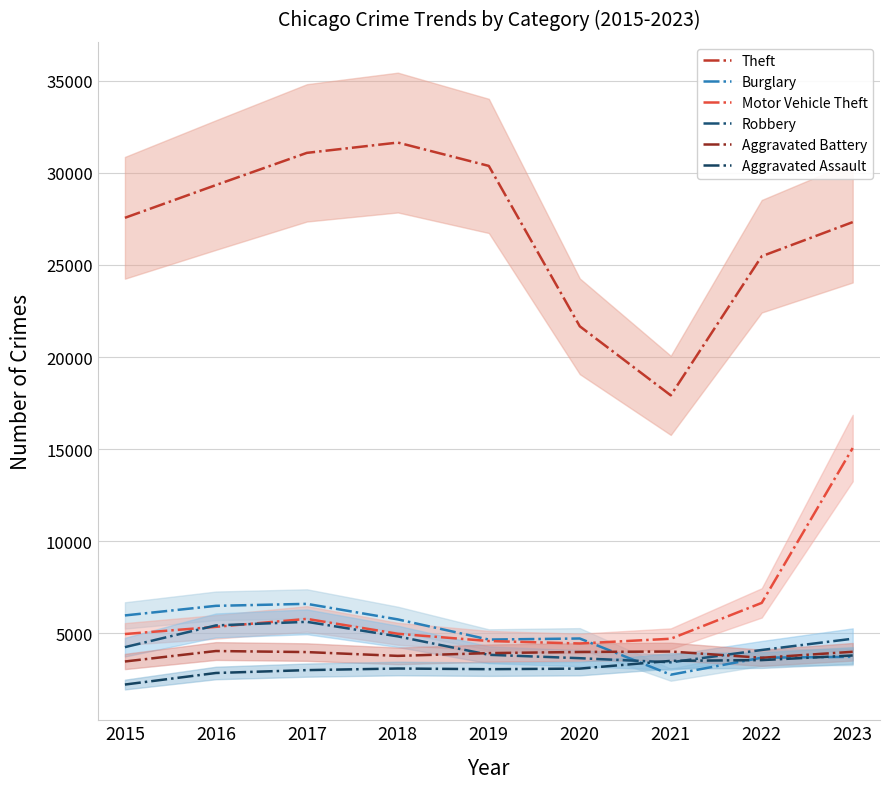

Which category has the lowest value across all series?

2015